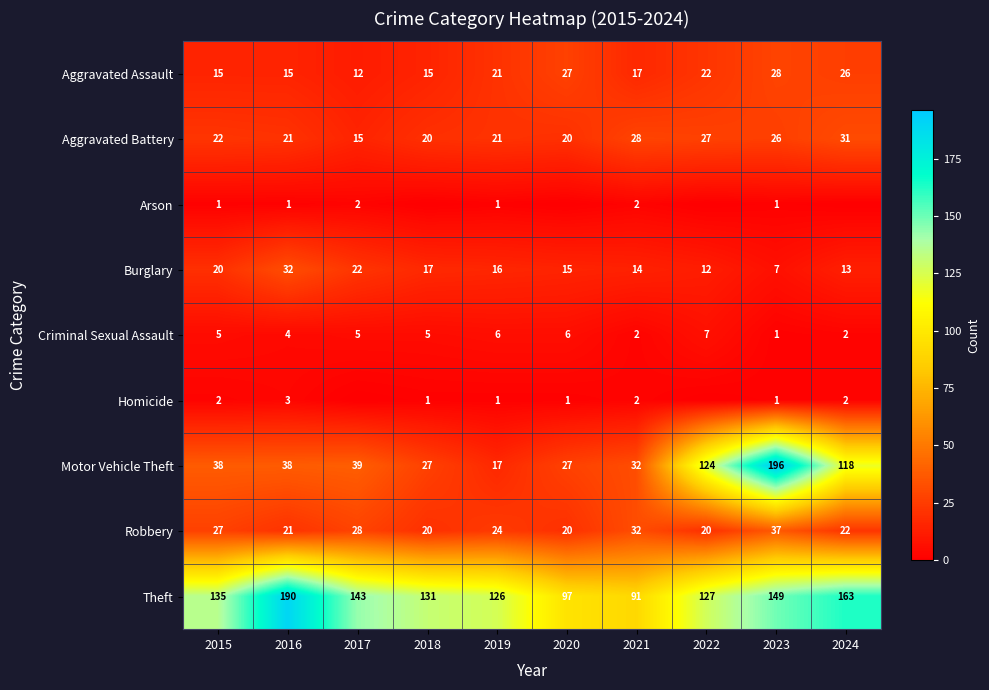

Is it true that Theft equals 131 at 2018?

True